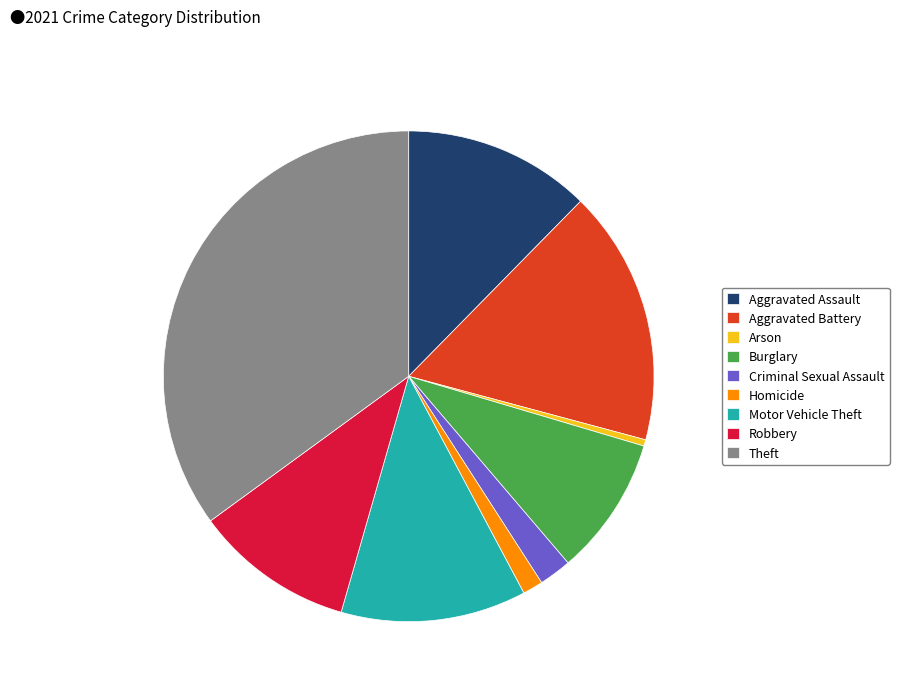

Which category has the biggest portion of the pie?

Theft